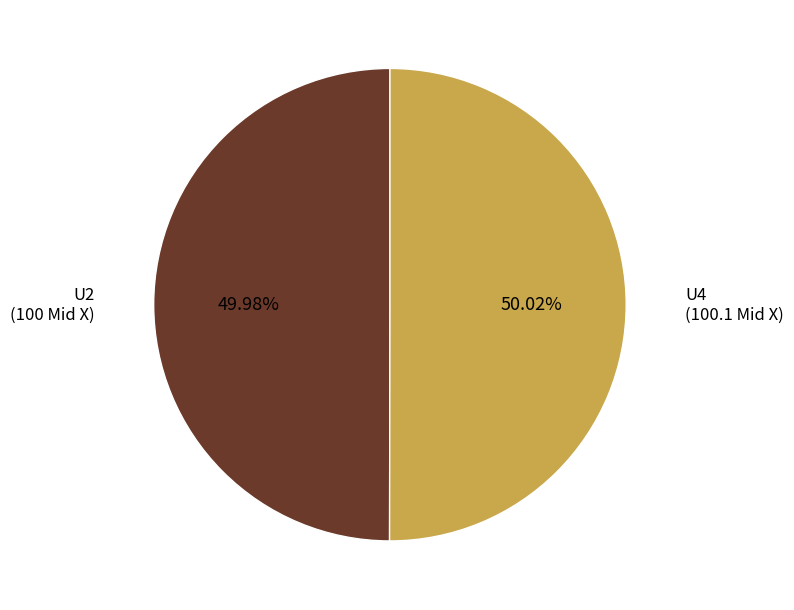

To the nearest percent, what is the average slice percentage?

50%